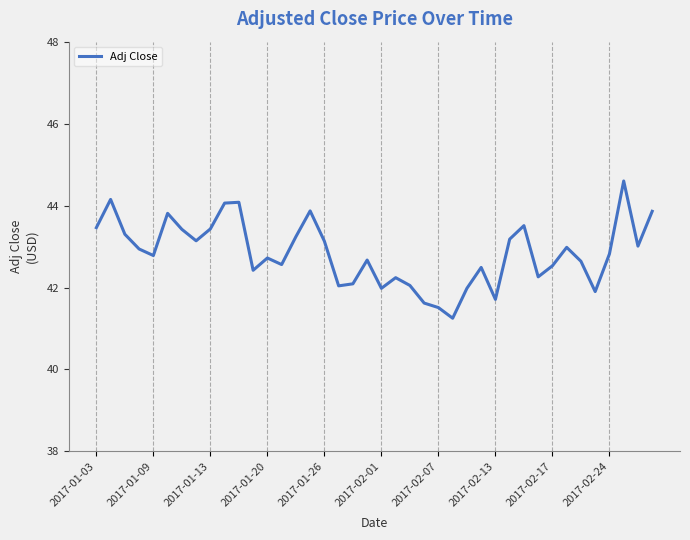

What is the greatest value displayed?

44.6